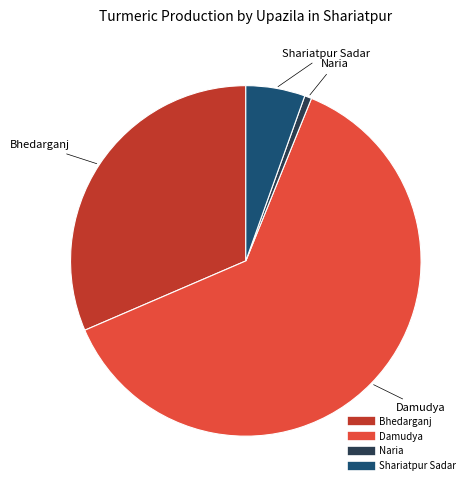

What is the ratio of the value at Bhedarganj to the value at Damudya?

0.5